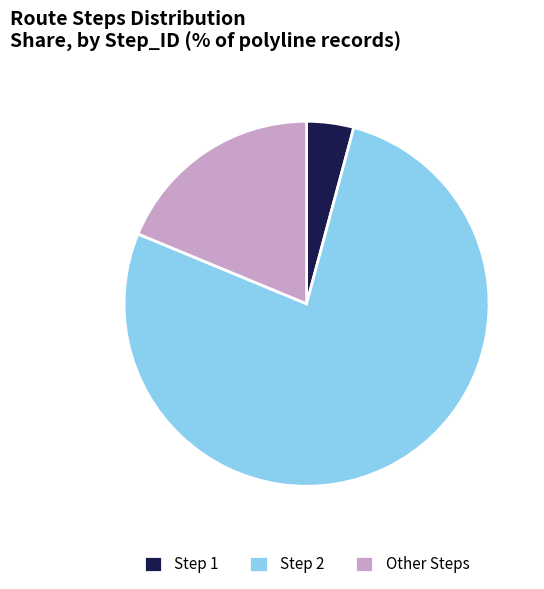

True or false: Other Steps accounts for 32% of the total.

False